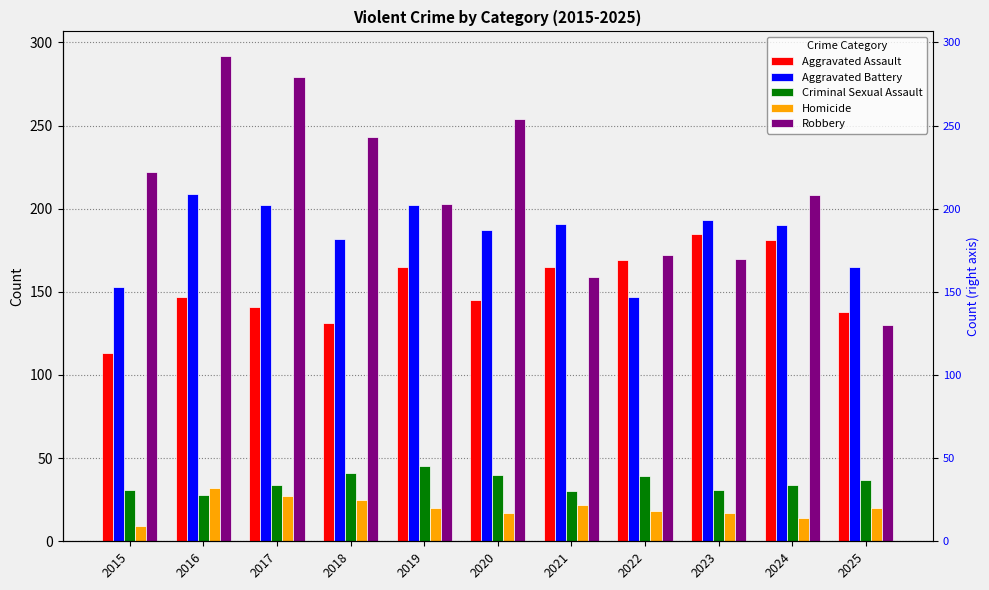

What is the total value across all series at 2021?

567